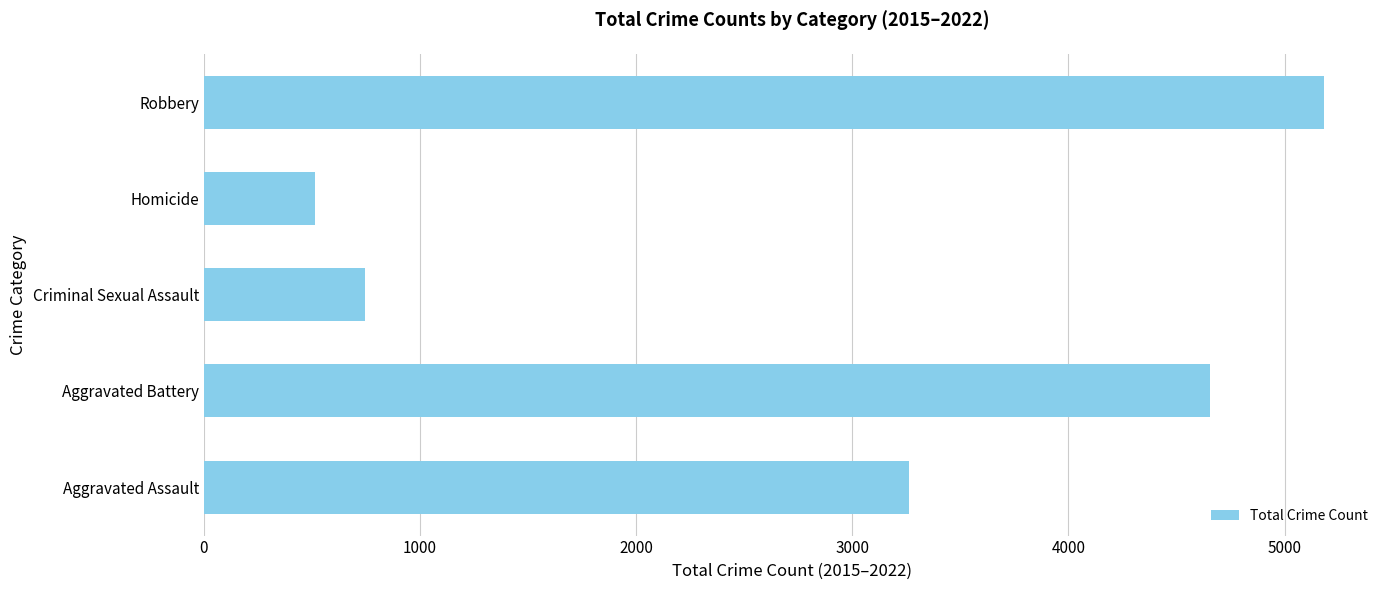

At which category does the chart reach its minimum across all series?

Homicide